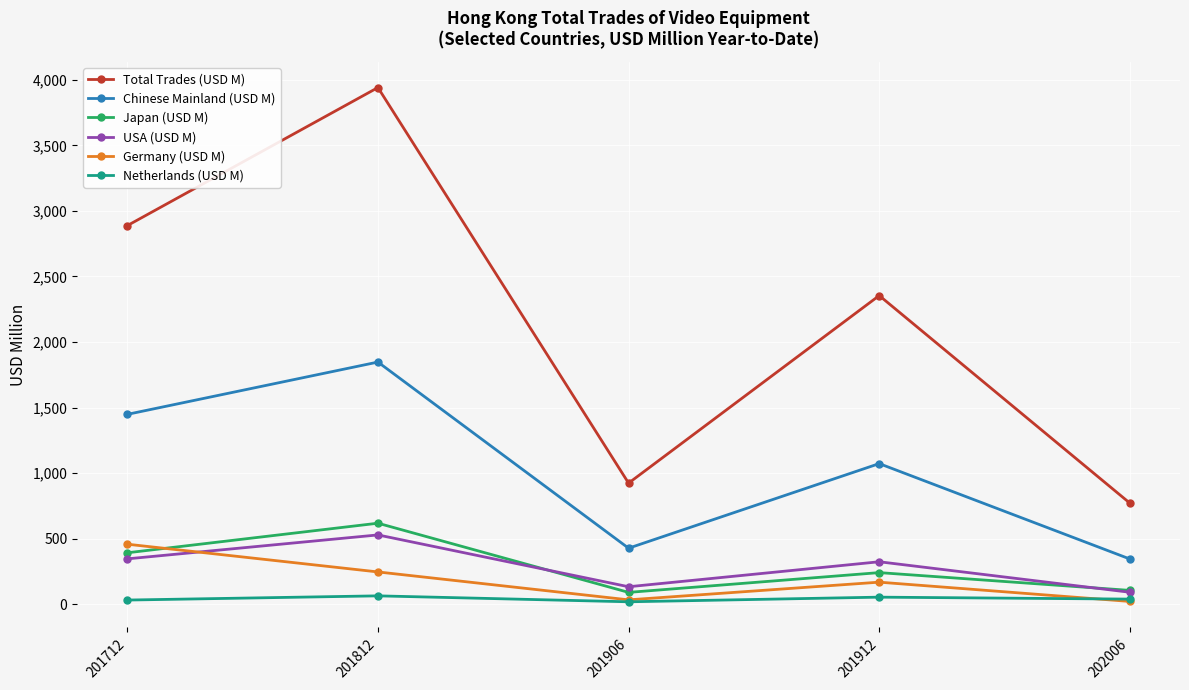

What is the value of the Germany (USD M) point at the 3rd from the left?

33.6